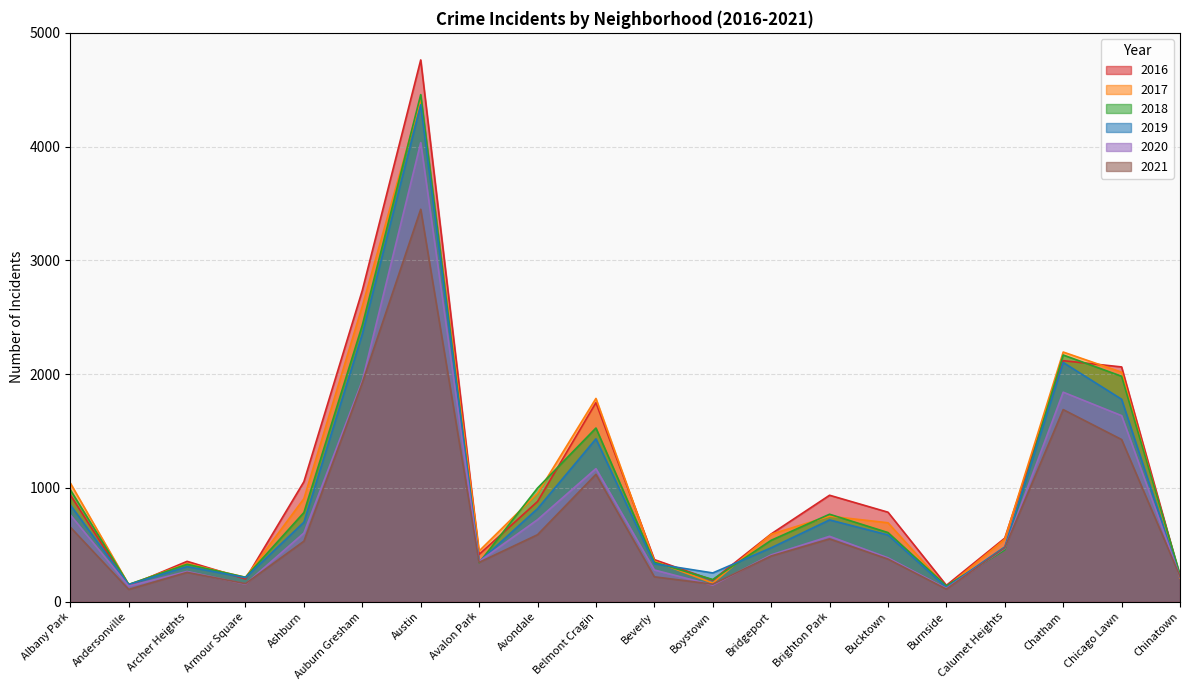

Reading right to left, transcribe all the data shown in this chart.

2021: Chinatown=222	Chicago Lawn=1425	Chatham=1688	Calumet Heights=473	Burnside=110	Bucktown=374	Brighton Park=551	Bridgeport=401	Boystown=153	Beverly=218	Belmont Cragin=1119	Avondale=588	Avalon Park=345	Austin=3449	Auburn Gresham=1924	Ashburn=531	Armour Square=158	Archer Heights=257	Andersonville=107	Albany Park=655
2018: Chinatown=236	Chicago Lawn=1981	Chatham=2168	Calumet Heights=454	Burnside=138	Bucktown=607	Brighton Park=768	Bridgeport=539	Boystown=194	Beverly=346	Belmont Cragin=1526	Avondale=998	Avalon Park=342	Austin=4457	Auburn Gresham=2430	Ashburn=783	Armour Square=214	Archer Heights=328	Andersonville=151	Albany Park=983
2016: Chinatown=221	Chicago Lawn=2063	Chatham=2118	Calumet Heights=558	Burnside=143	Bucktown=786	Brighton Park=935	Bridgeport=595	Boystown=189	Beverly=369	Belmont Cragin=1749	Avondale=880	Avalon Park=415	Austin=4762	Auburn Gresham=2736	Ashburn=1054	Armour Square=199	Archer Heights=354	Andersonville=138	Albany Park=938
2020: Chinatown=218	Chicago Lawn=1635	Chatham=1841	Calumet Heights=468	Burnside=116	Bucktown=385	Brighton Park=574	Bridgeport=411	Boystown=145	Beverly=278	Belmont Cragin=1169	Avondale=720	Avalon Park=353	Austin=4035	Auburn Gresham=1942	Ashburn=603	Armour Square=154	Archer Heights=265	Andersonville=136	Albany Park=763
2017: Chinatown=207	Chicago Lawn=2017	Chatham=2194	Calumet Heights=549	Burnside=126	Bucktown=693	Brighton Park=751	Bridgeport=592	Boystown=163	Beverly=355	Belmont Cragin=1786	Avondale=952	Avalon Park=445	Austin=4414	Auburn Gresham=2598	Ashburn=905	Armour Square=213	Archer Heights=335	Andersonville=149	Albany Park=1043
2019: Chinatown=214	Chicago Lawn=1779	Chatham=2102	Calumet Heights=481	Burnside=125	Bucktown=586	Brighton Park=718	Bridgeport=473	Boystown=252	Beverly=333	Belmont Cragin=1431	Avondale=817	Avalon Park=351	Austin=4368	Auburn Gresham=2353	Ashburn=698	Armour Square=211	Archer Heights=308	Andersonville=150	Albany Park=850